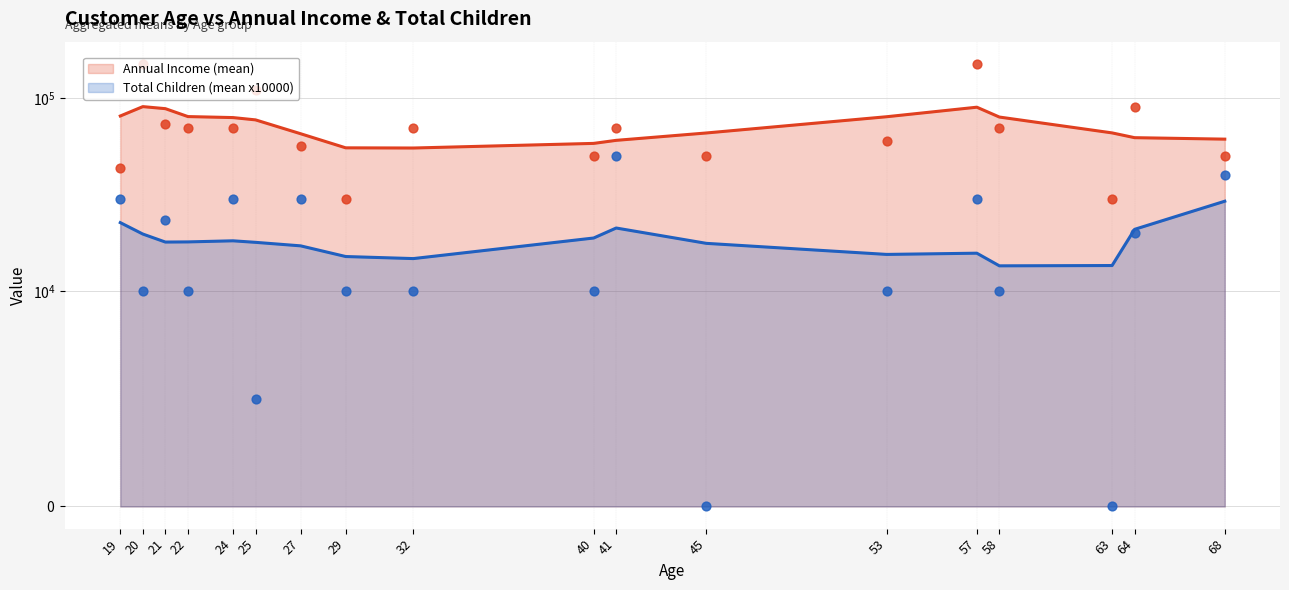

Is the value of Total Children (mean x10000) at 64 greater than the value of Annual Income (mean) at 24?

No